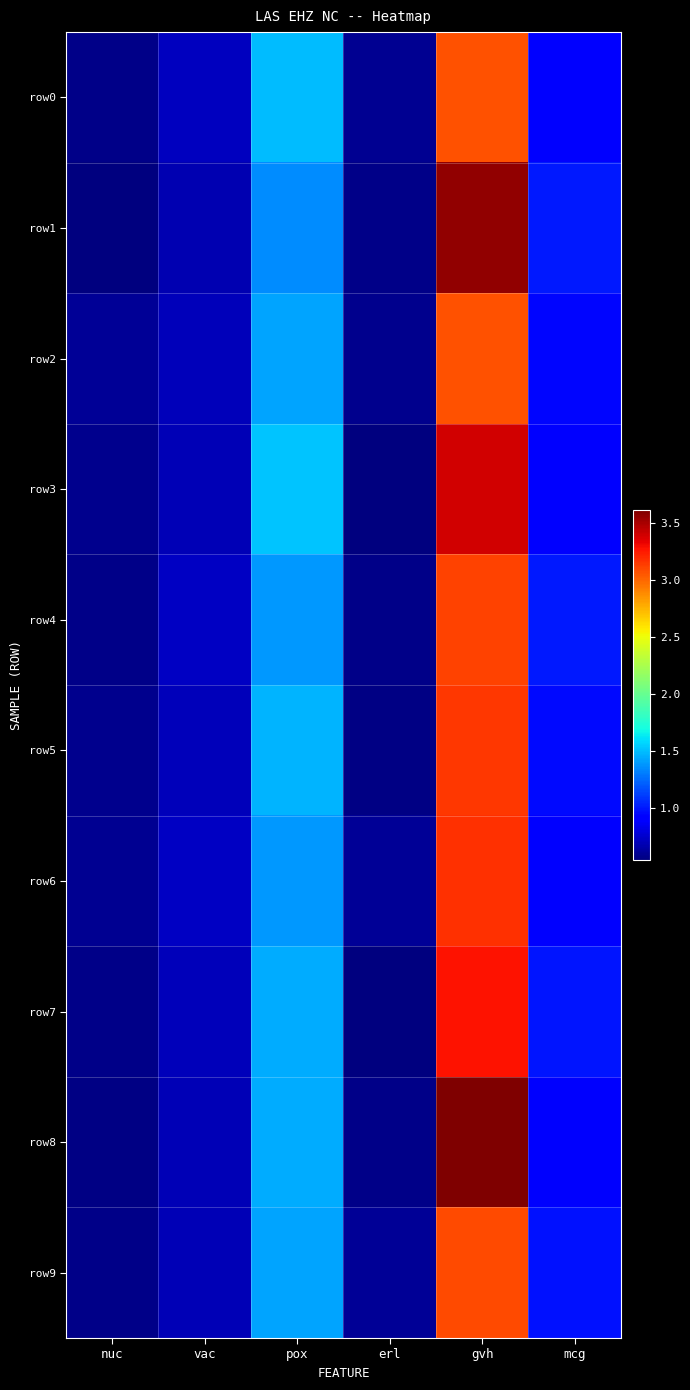

Which series has the largest total across all categories?

row8